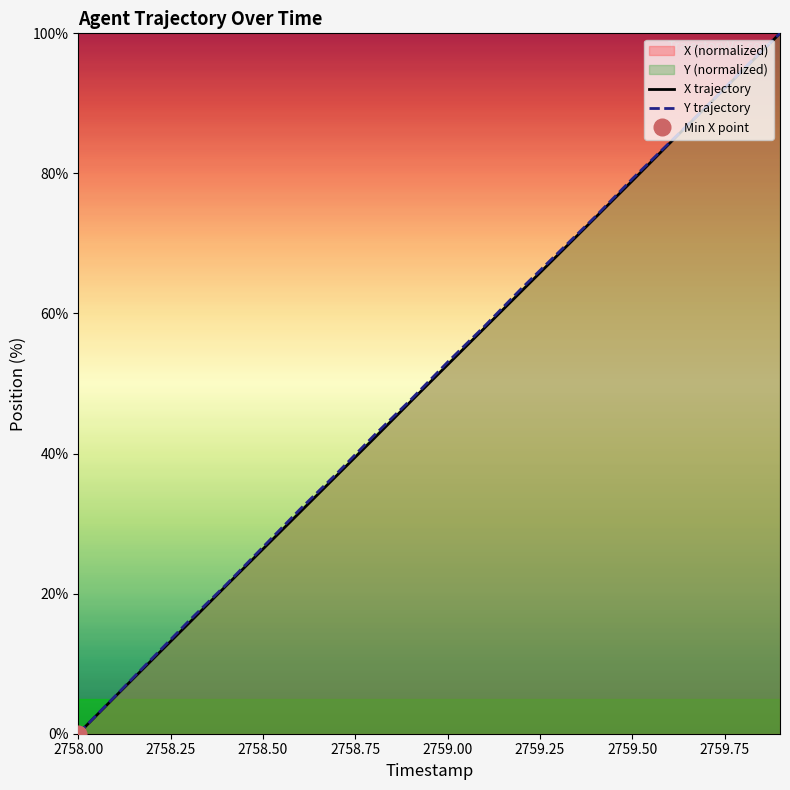

How many intersections are there between Y trajectory and X trajectory?

2